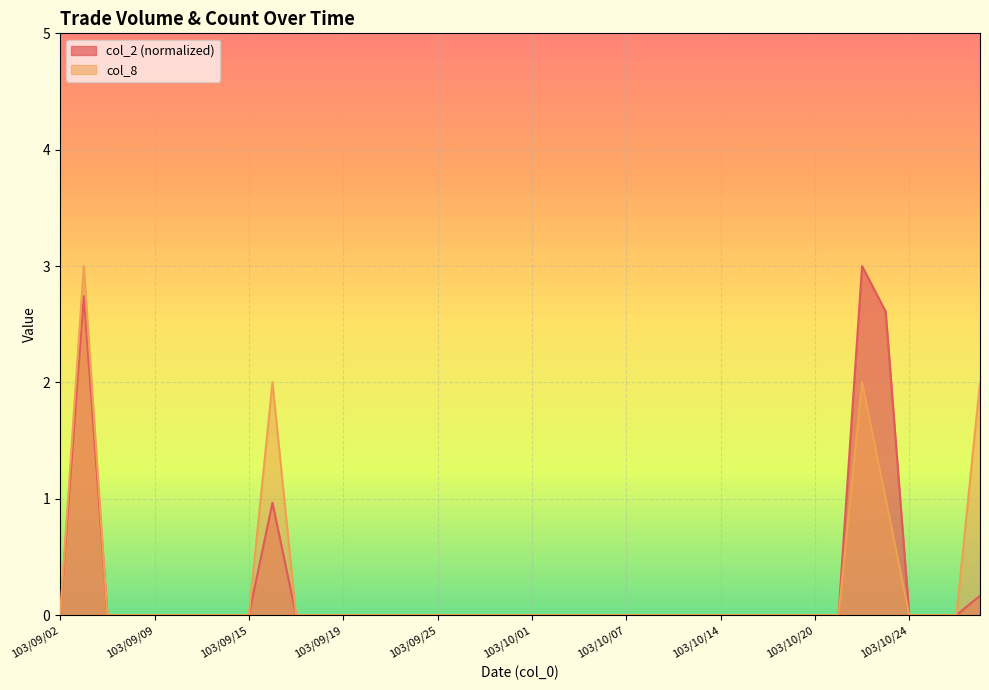

True or false: col_2 and col_8 cross at least once.

False